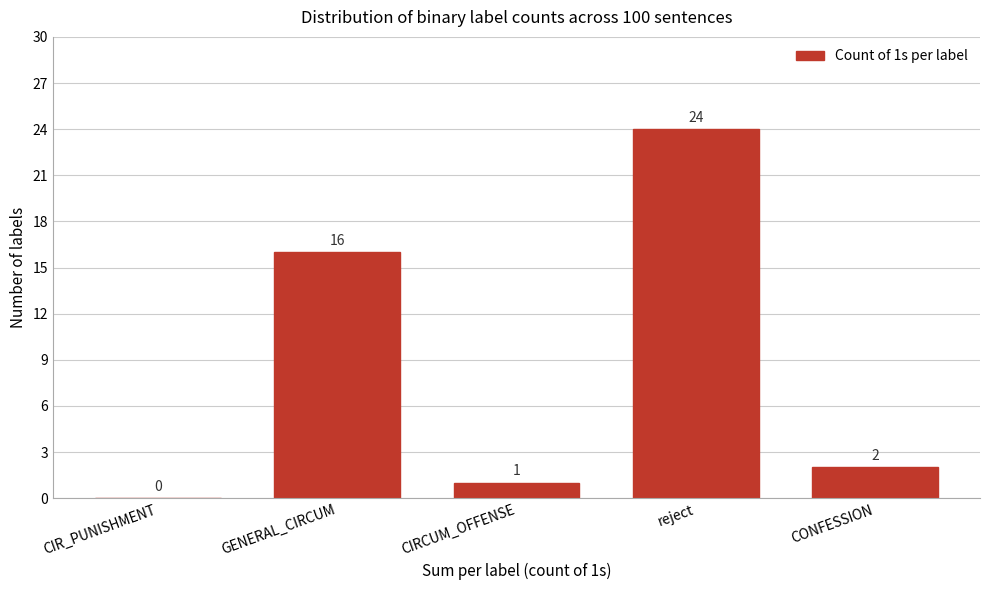

Reading left to right, extract all data points from this chart.

CIR_PUNISHMENT=0	GENERAL_CIRCUM=16	CIRCUM_OFFENSE=1	reject=24	CONFESSION=2